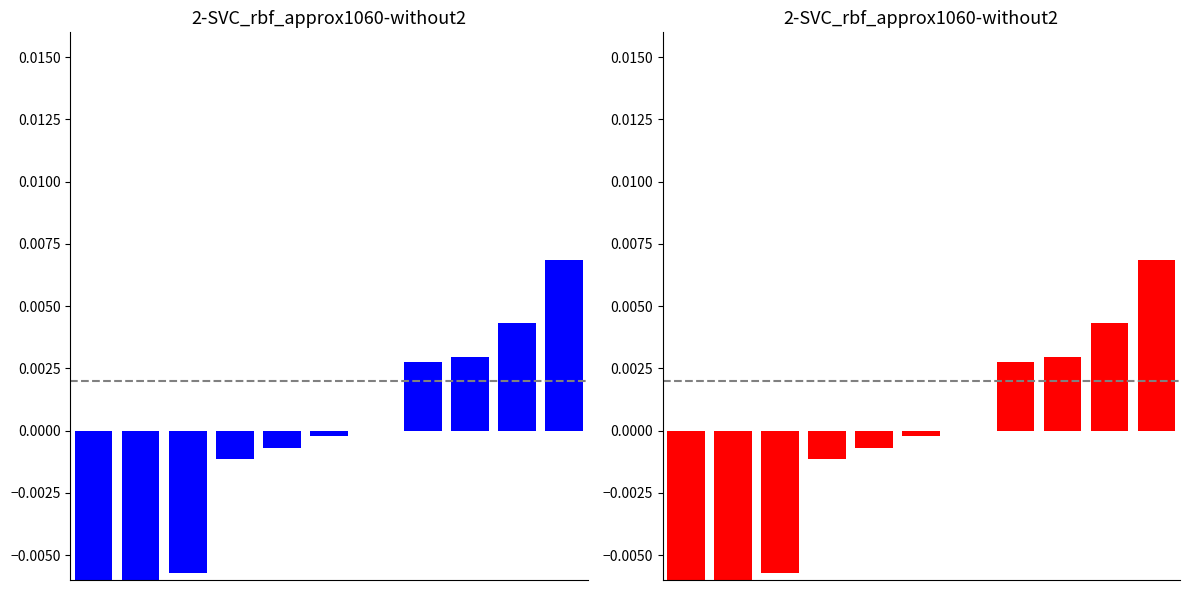

Rank the categories by value from highest to lowest.

10, 9, 8, 7, 6, 5, 4, 3, 2, 1, 0